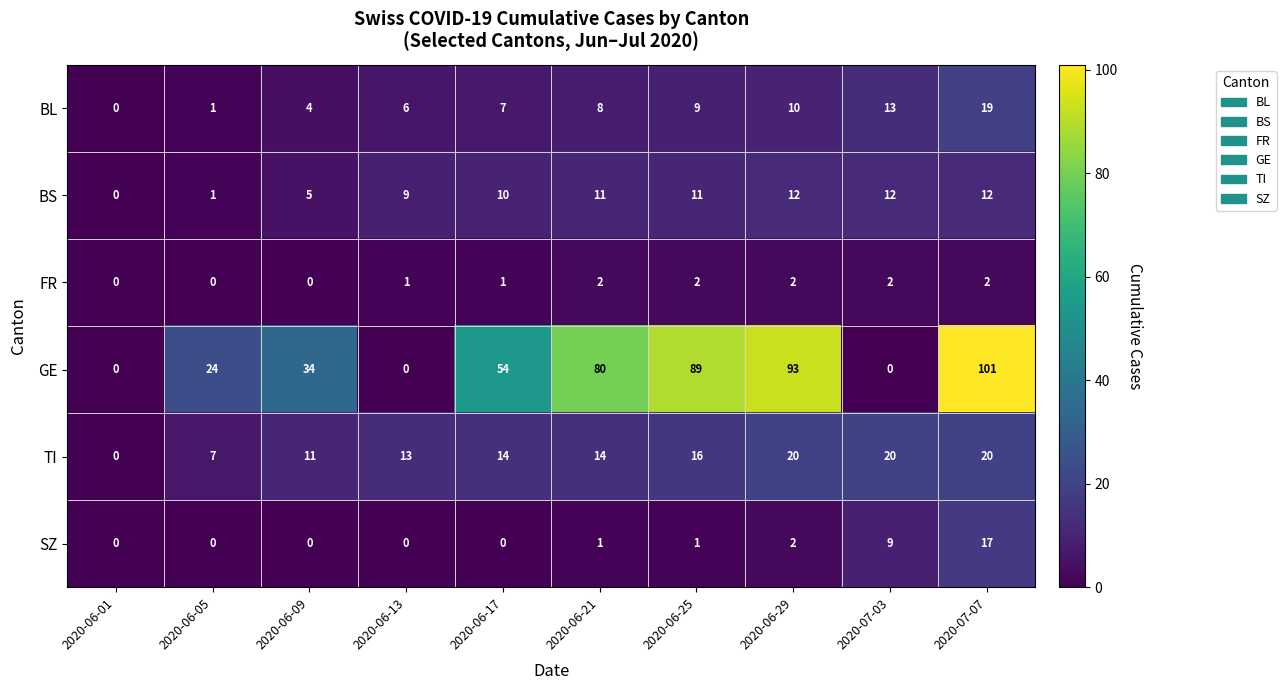

How many categories are shown in the chart?

10